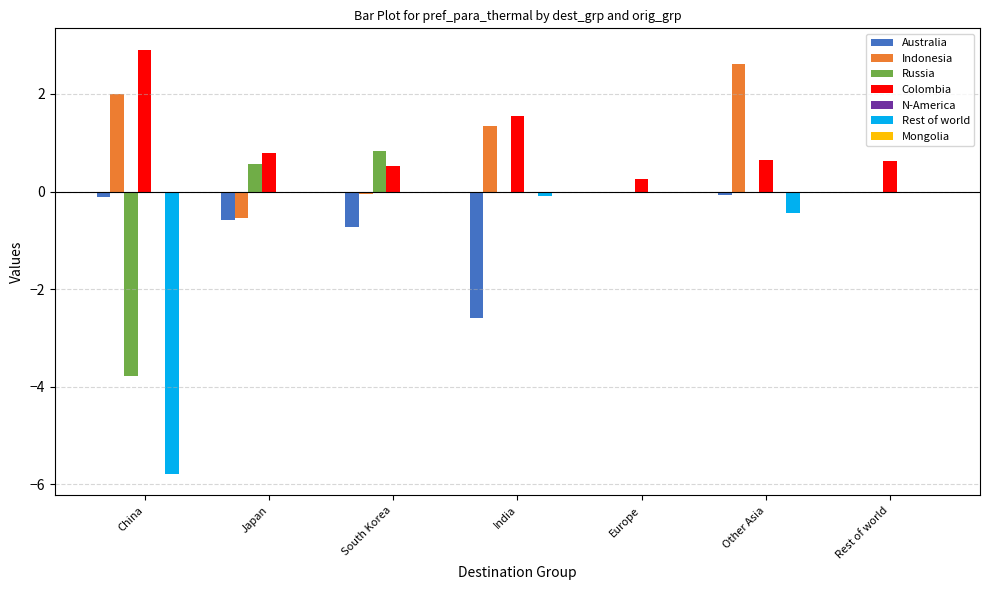

What is the total value across all series at Rest of world?

0.6